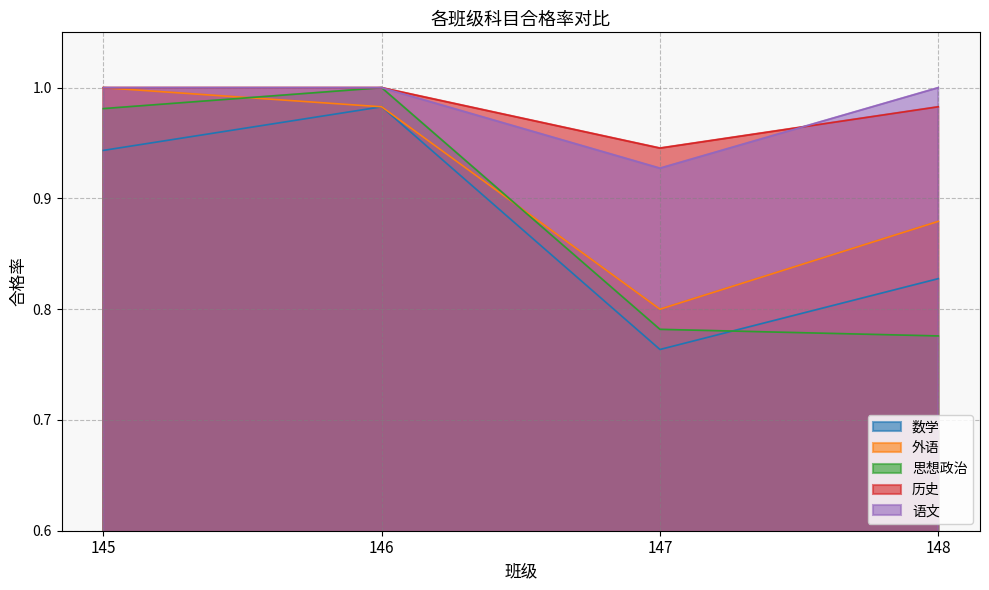

What is the value of the 思想政治 point at the 1st from the left?

1.0